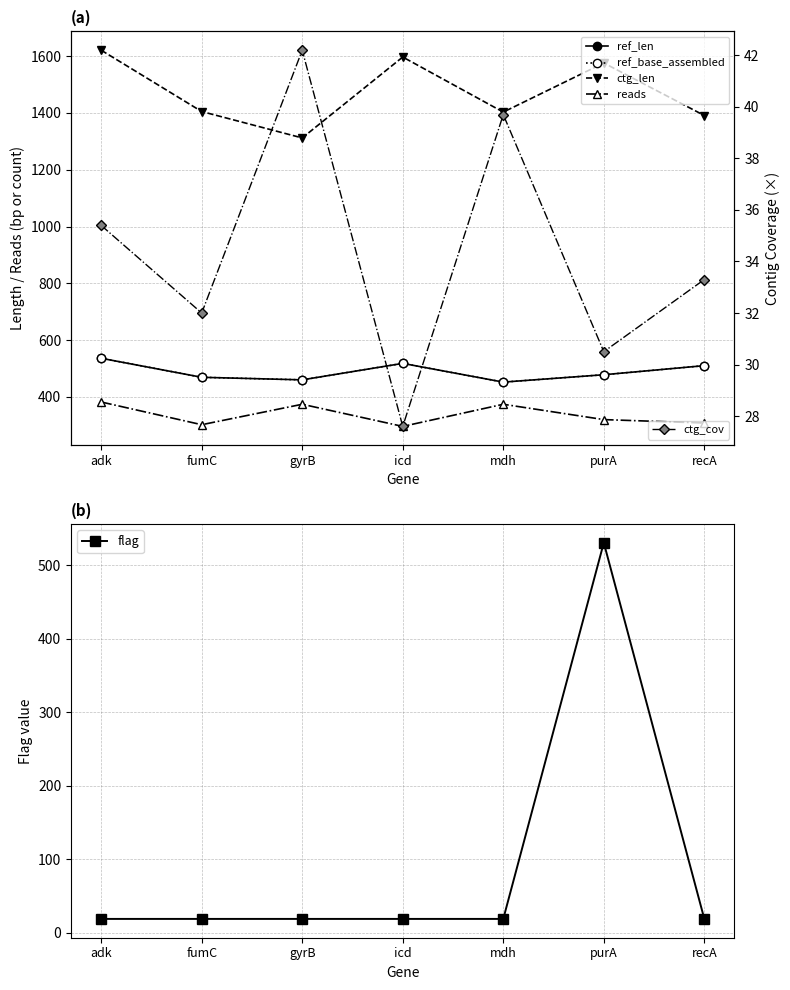

What is the difference between the maximum and minimum values in the ctg_cov series?

14.6